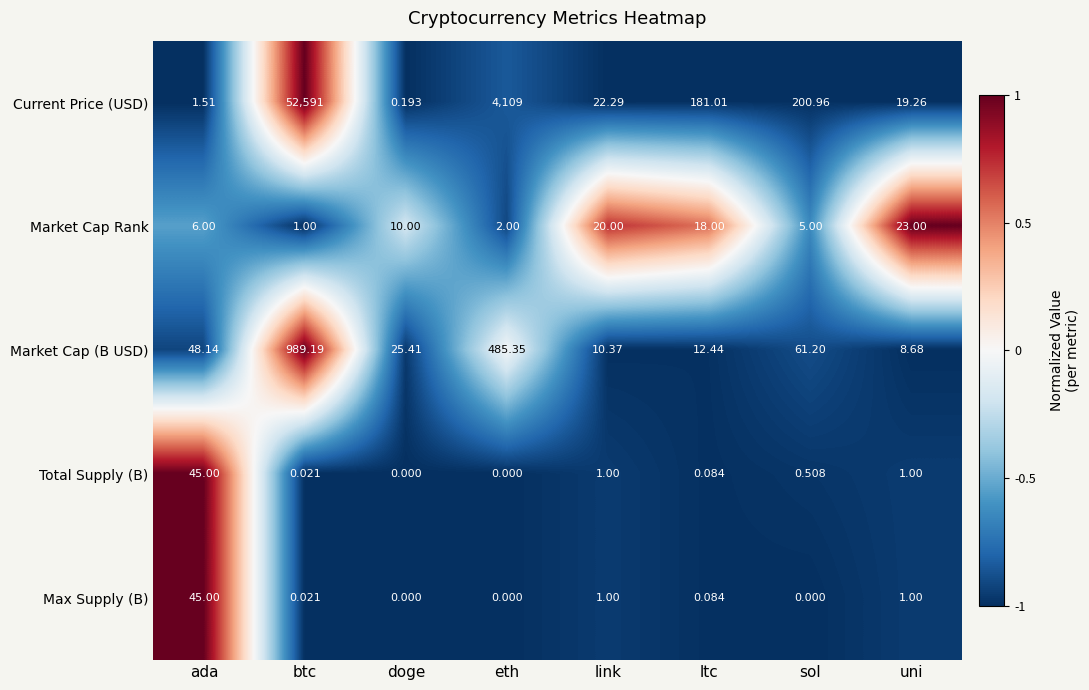

Which series has the largest range (max minus min)?

Current Price (USD)